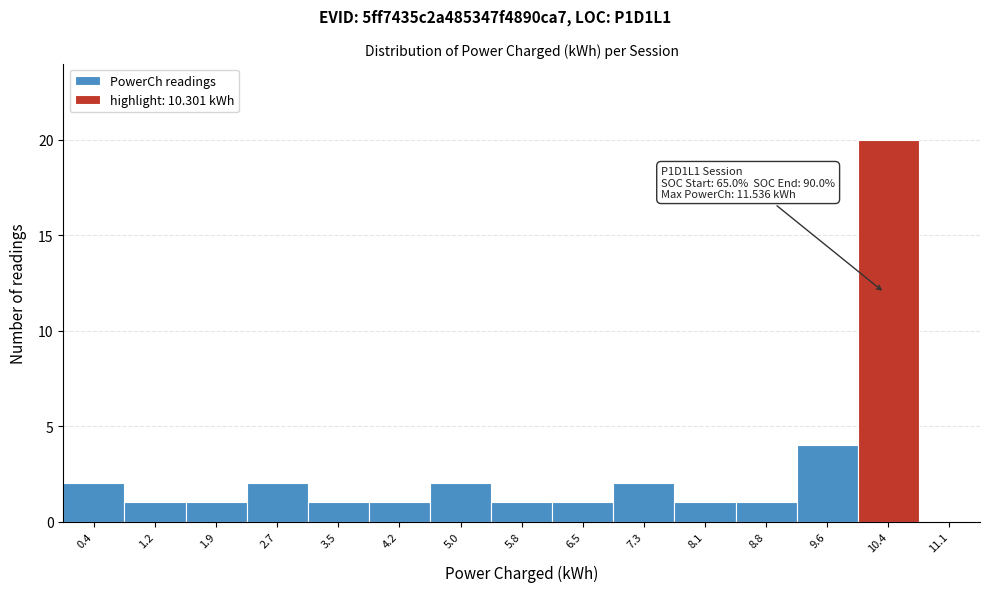

Over which range of the x-axis is the bar tallest?

10.0 to 10.7